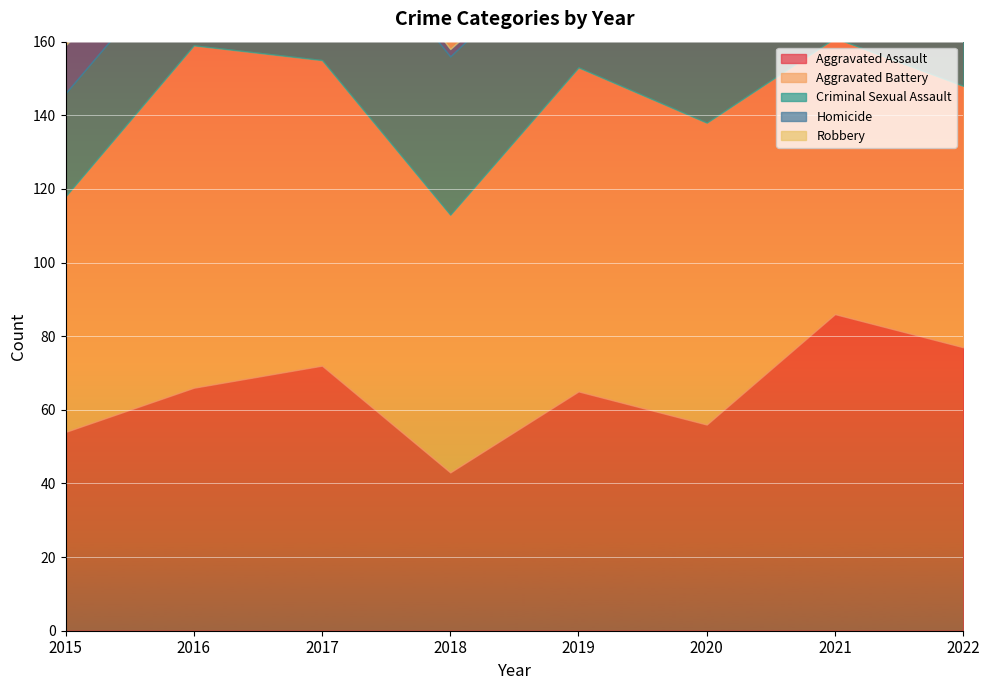

Does the chart display data point markers on the line(s)?

No